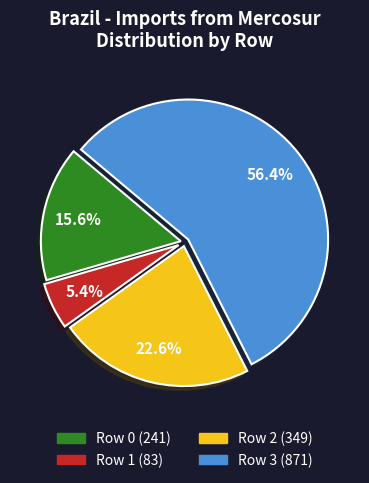

Is Row 3 (871) the majority of the pie?

Yes